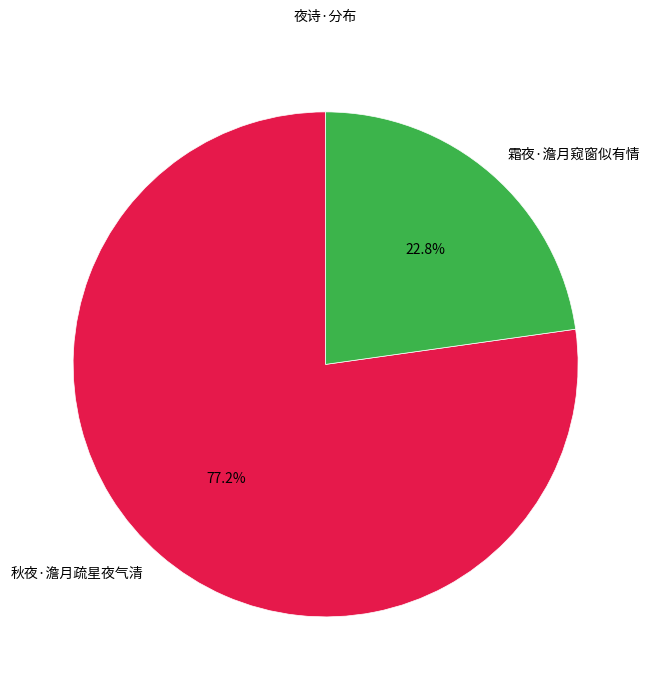

Which category has the smallest portion of the pie?

霜夜·澹月窥窗似有情